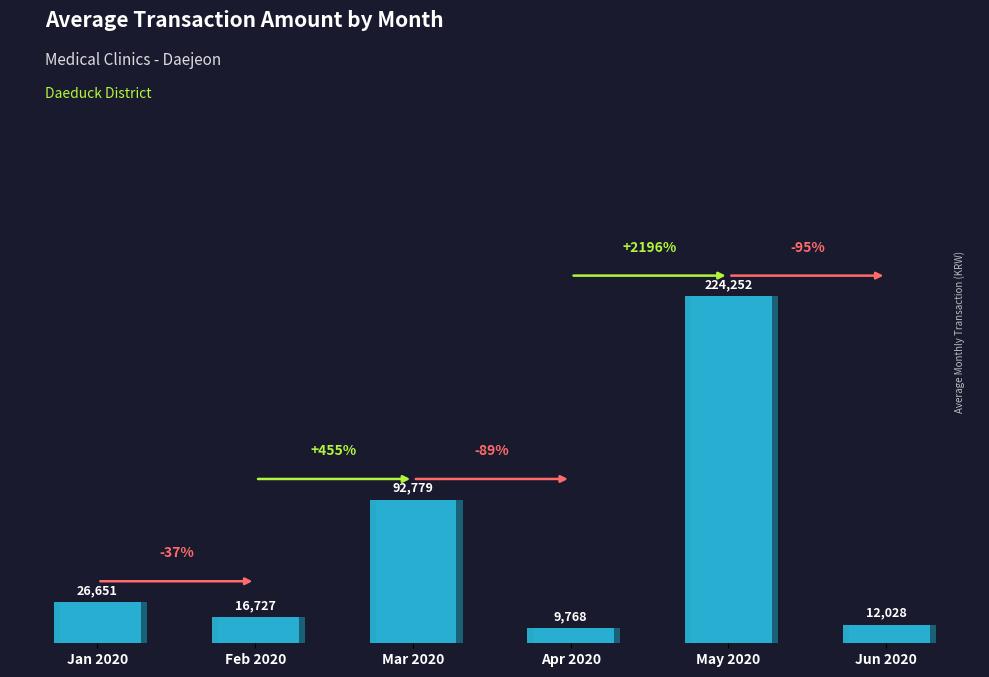

Which label corresponds to the largest value in the chart?

May 2020